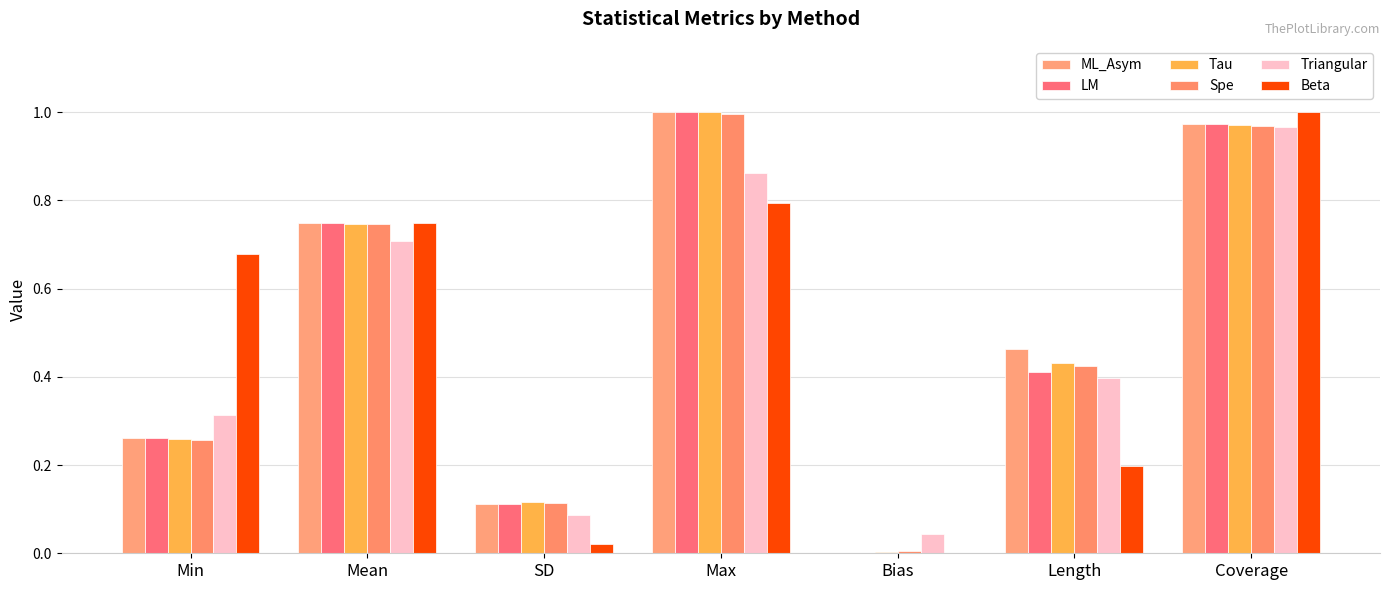

List the series in order of their peak value, lowest first.

Triangular, Spe, Tau, ML_Asym, LM, Beta